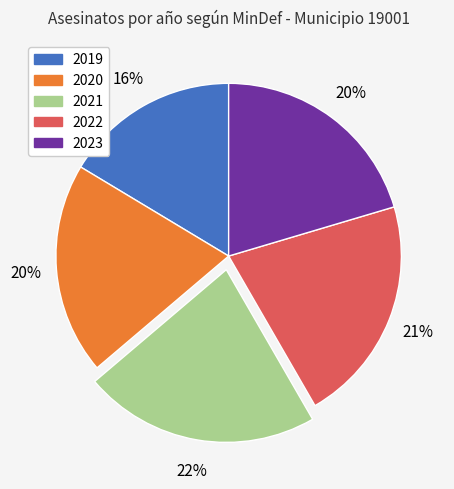

Which slice is the smallest?

2019